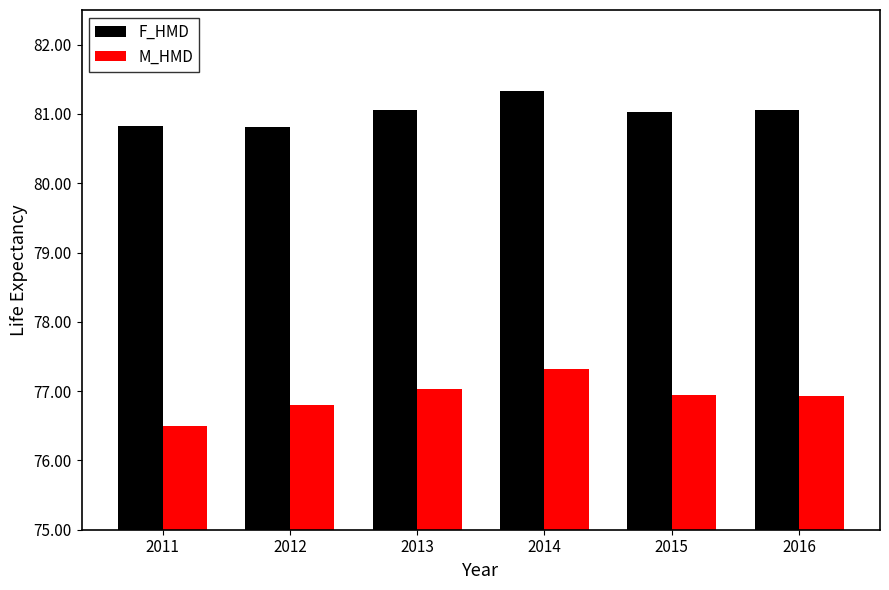

What is the minimum value shown in the chart?

76.5